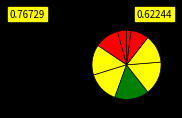

Does any single category account for the majority?

No